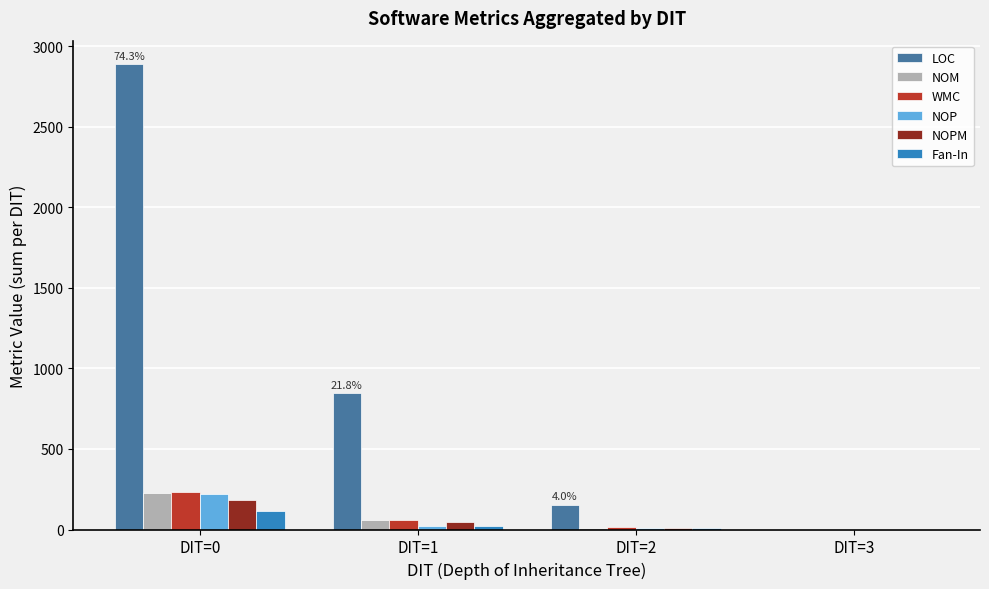

What is the maximum value shown in the chart?

2891